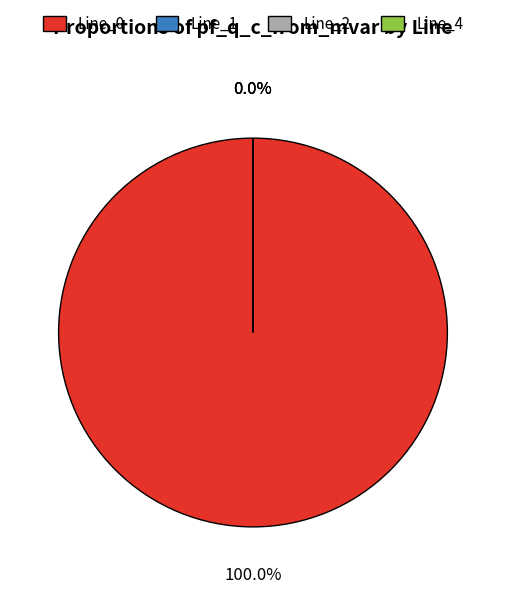

Count the number of slices in the pie.

4